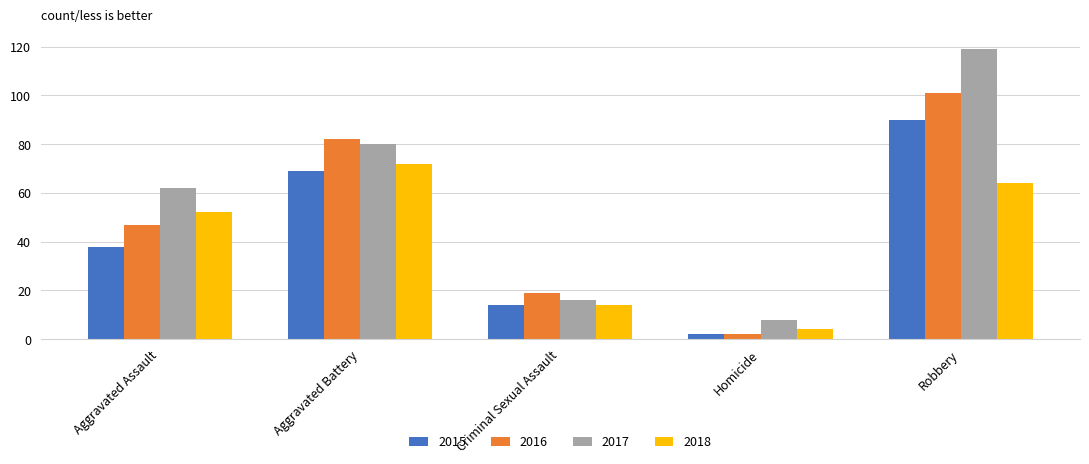

What is the average value of the 2016 series?

50